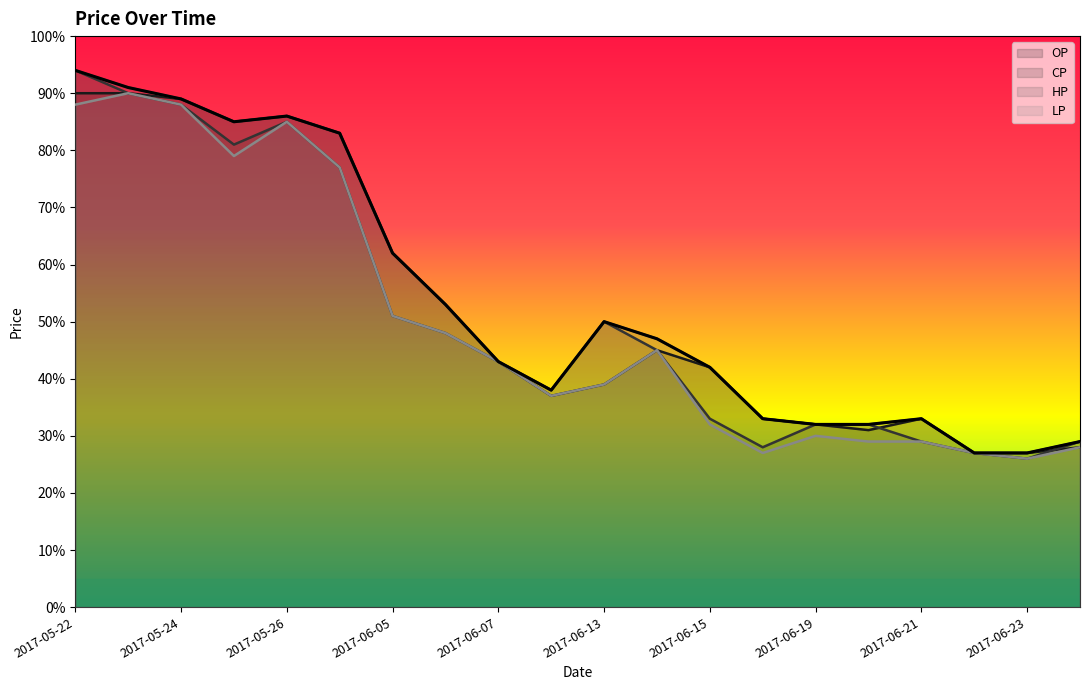

At which label is OP closest to 0?

2017-06-22